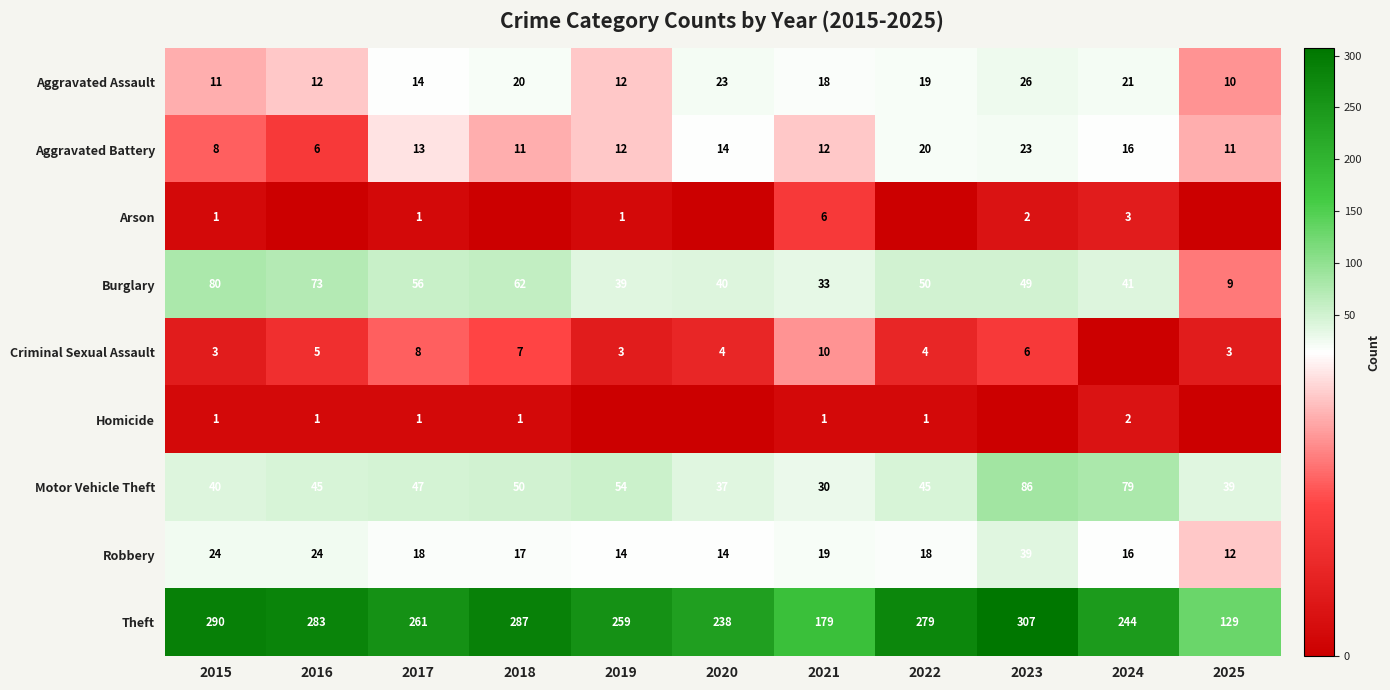

What is the difference between the Burglary values at 2022 and 2025?

41